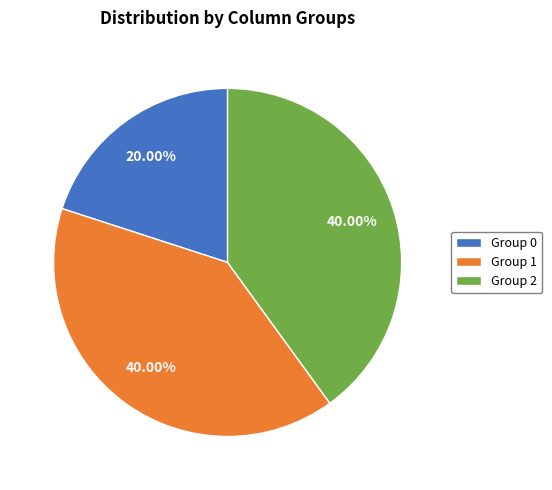

Which has a higher value, Group 1 or Group 0?

Group 1